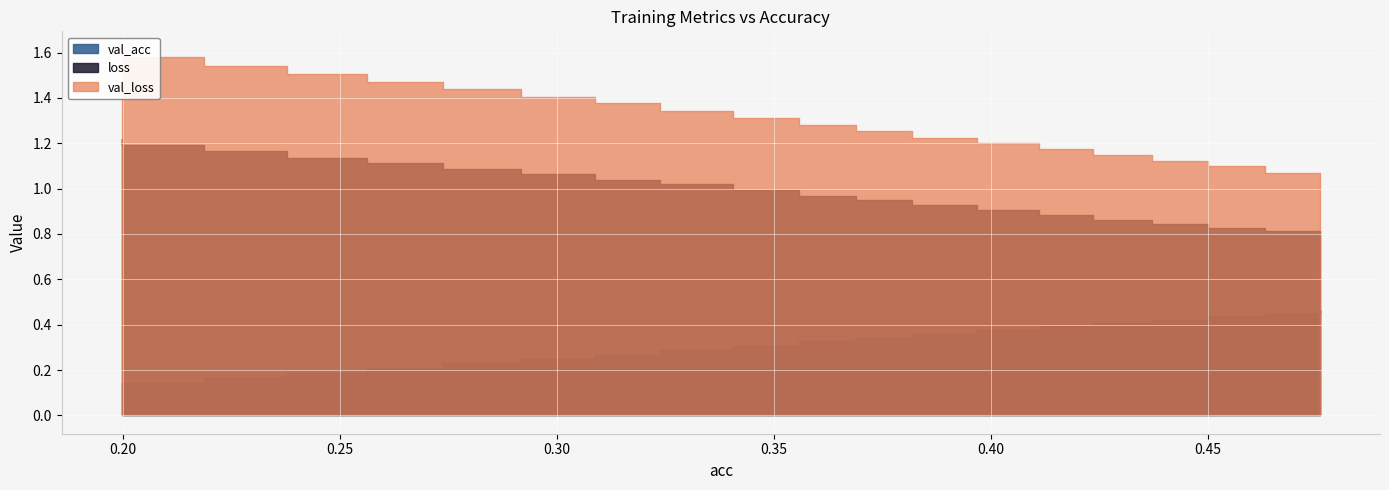

True or false: val_acc and val_loss intersect in this chart.

False